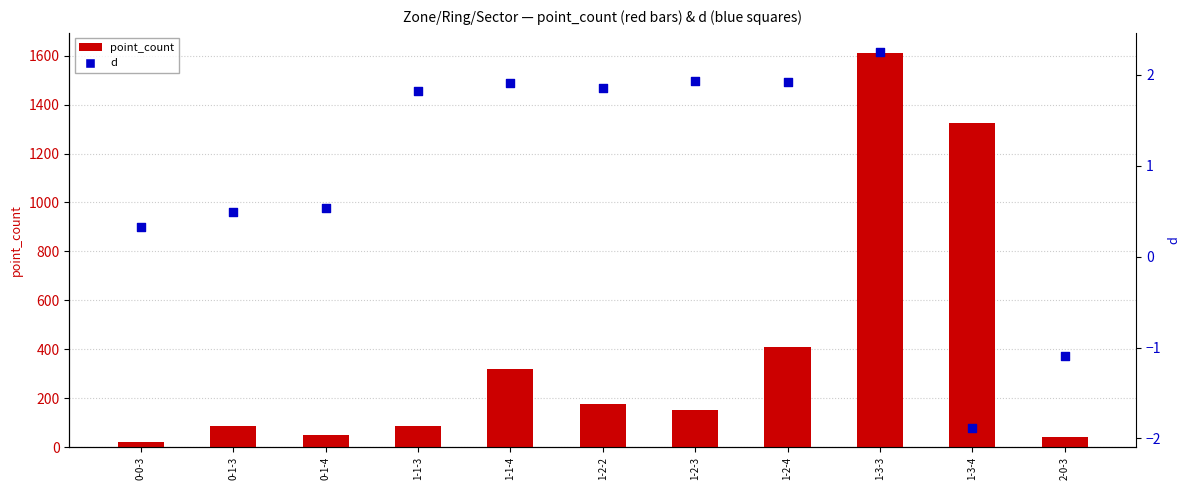

Is the value of d at 1-2-3 greater than the value of point_count at 1-2-2?

No